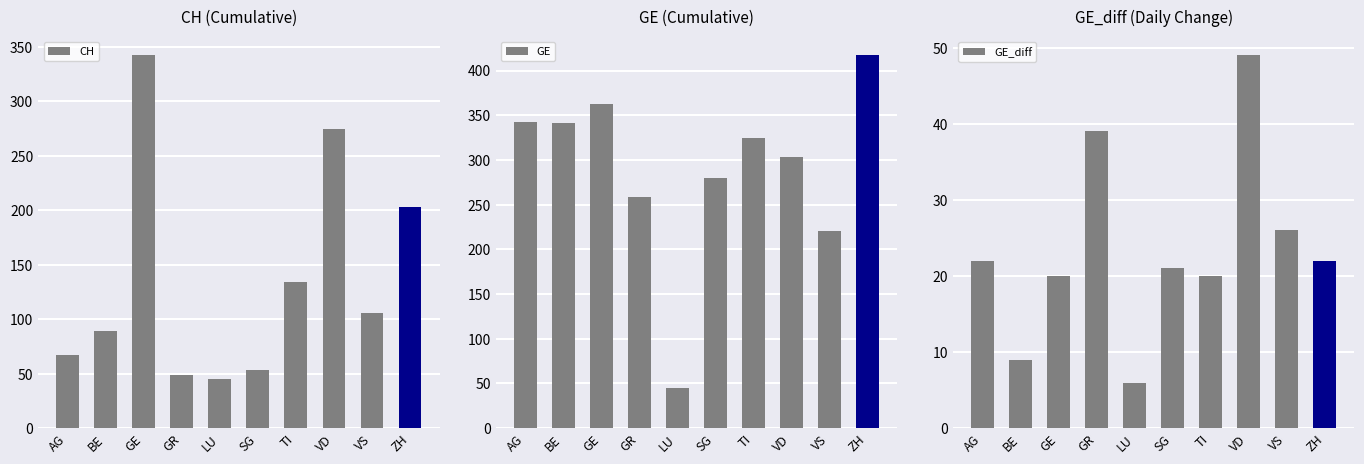

What is the average value of the CH series?

136